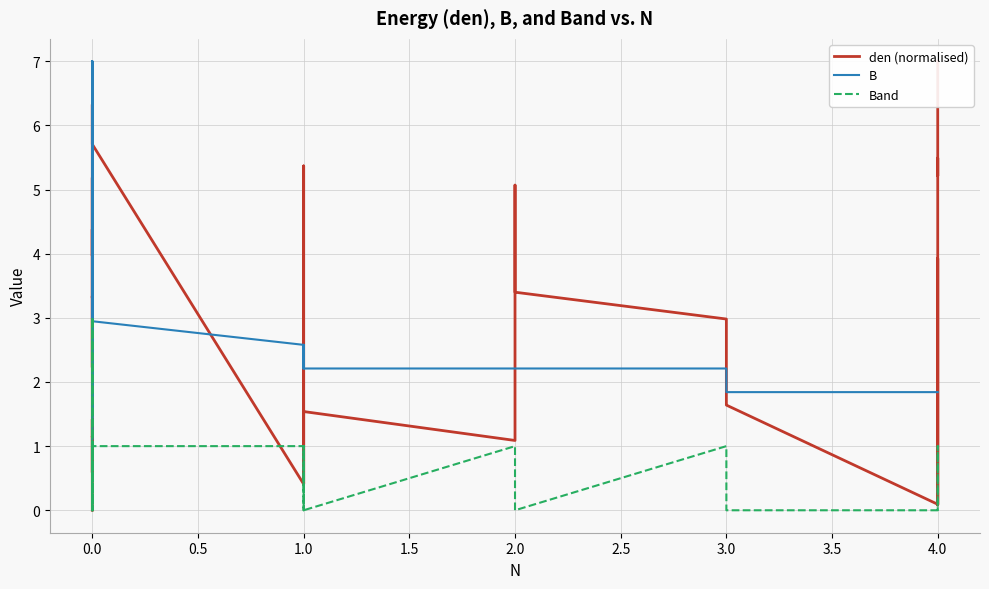

True or false: den (normalised) and Band intersect in this chart.

True